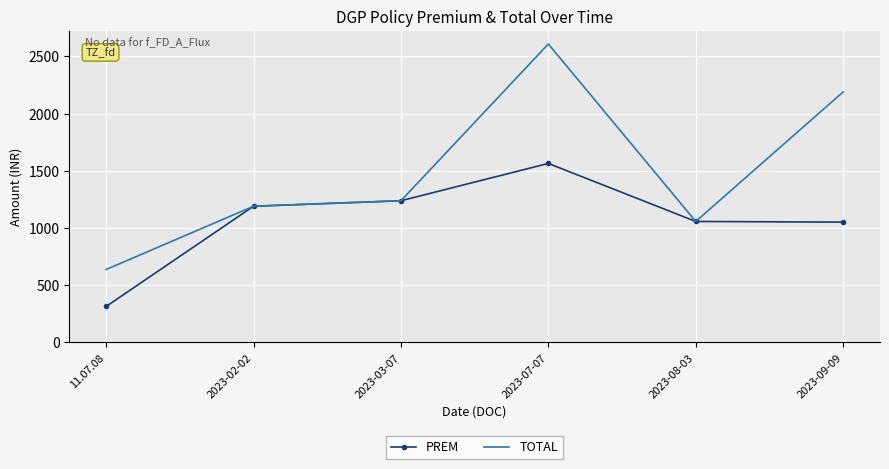

What are all the series names shown in the legend?

PREM, TOTAL